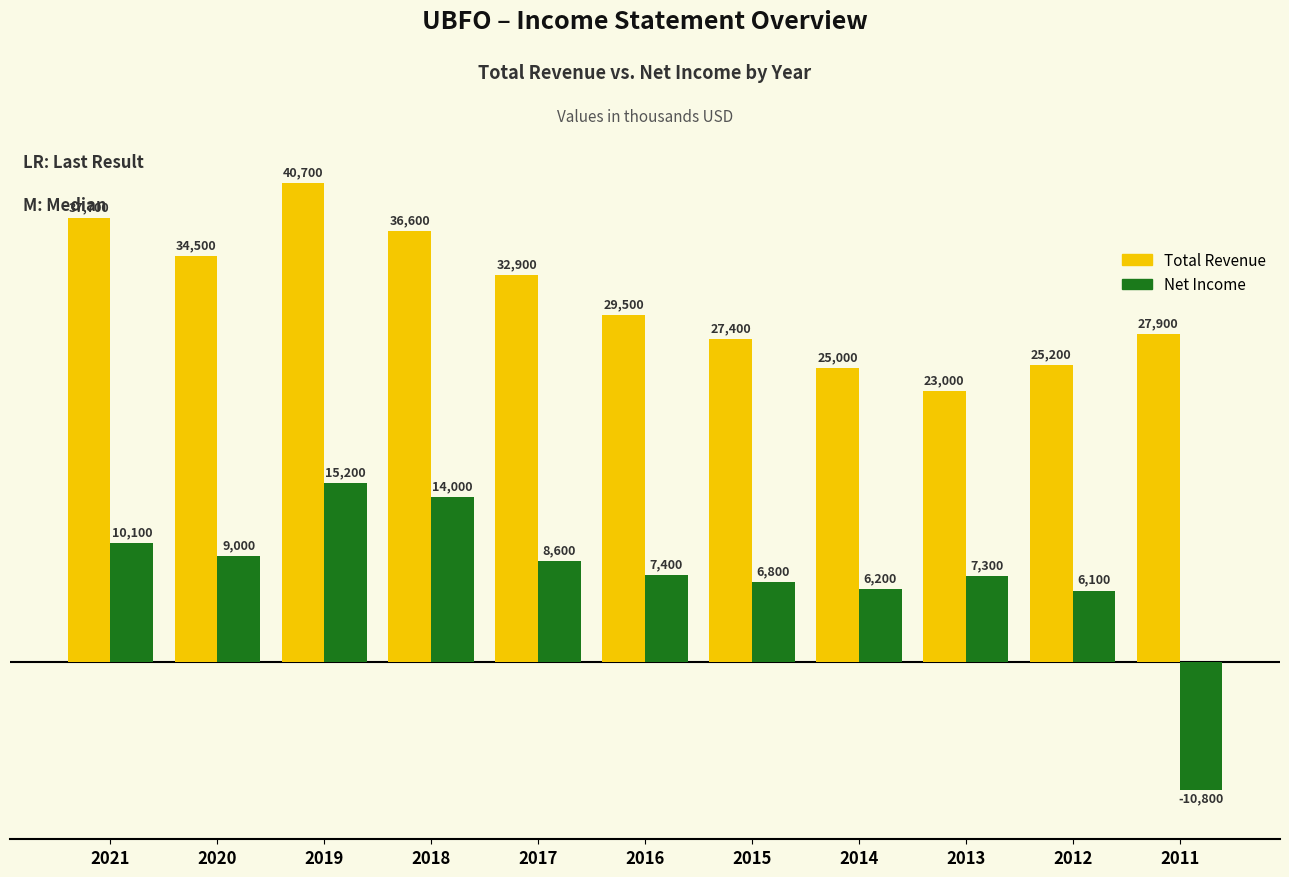

Which series has the widest spread of values?

Net Income